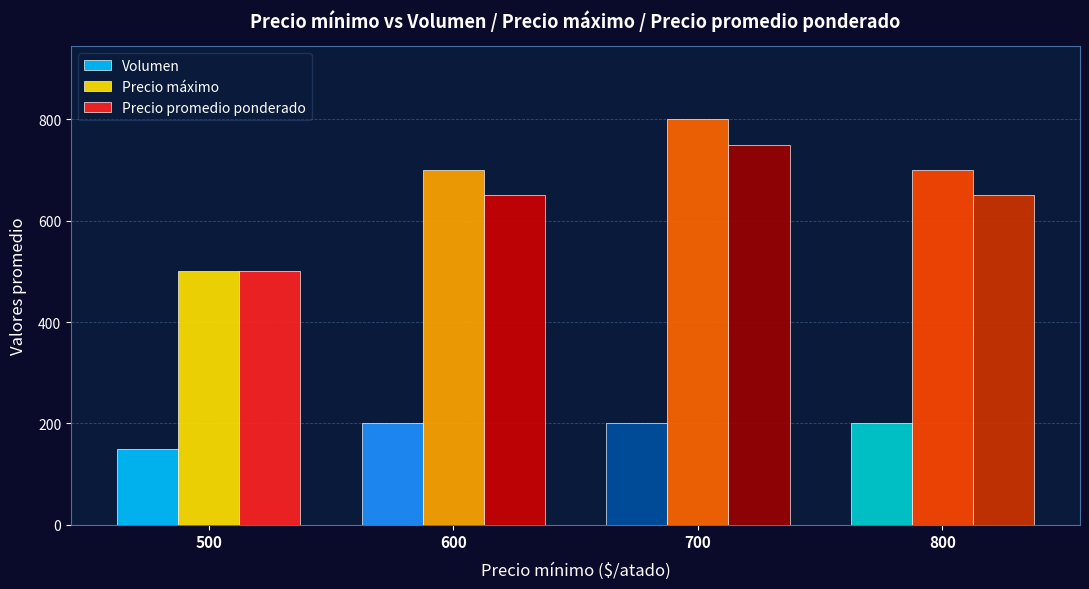

Which series changed the most between 500 and 800?

Precio máximo